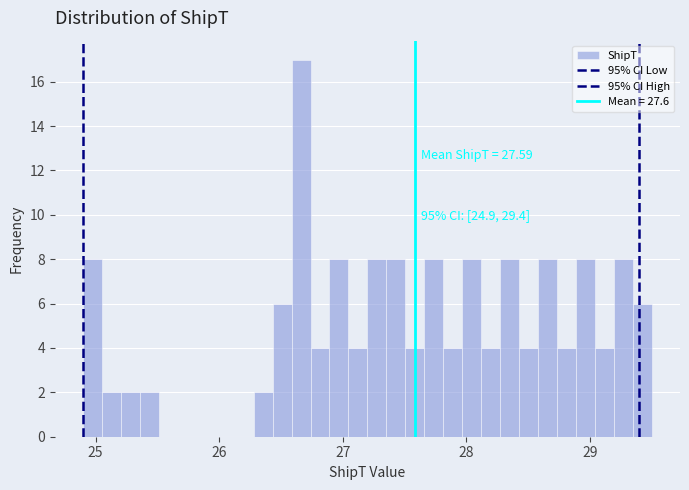

Read against the x-axis, roughly where is the centre of the tallest bar?

26.7